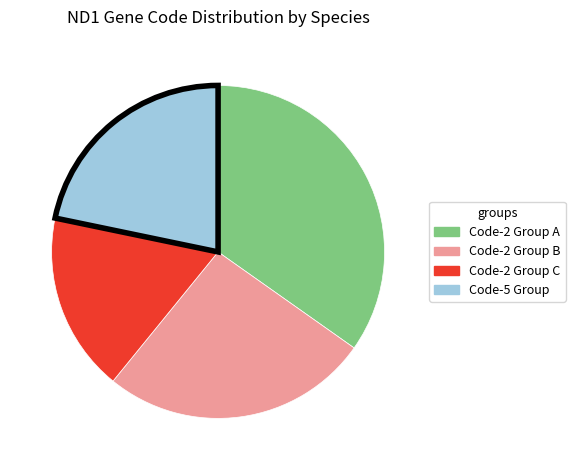

Is there any slice that represents more than half of the pie?

No